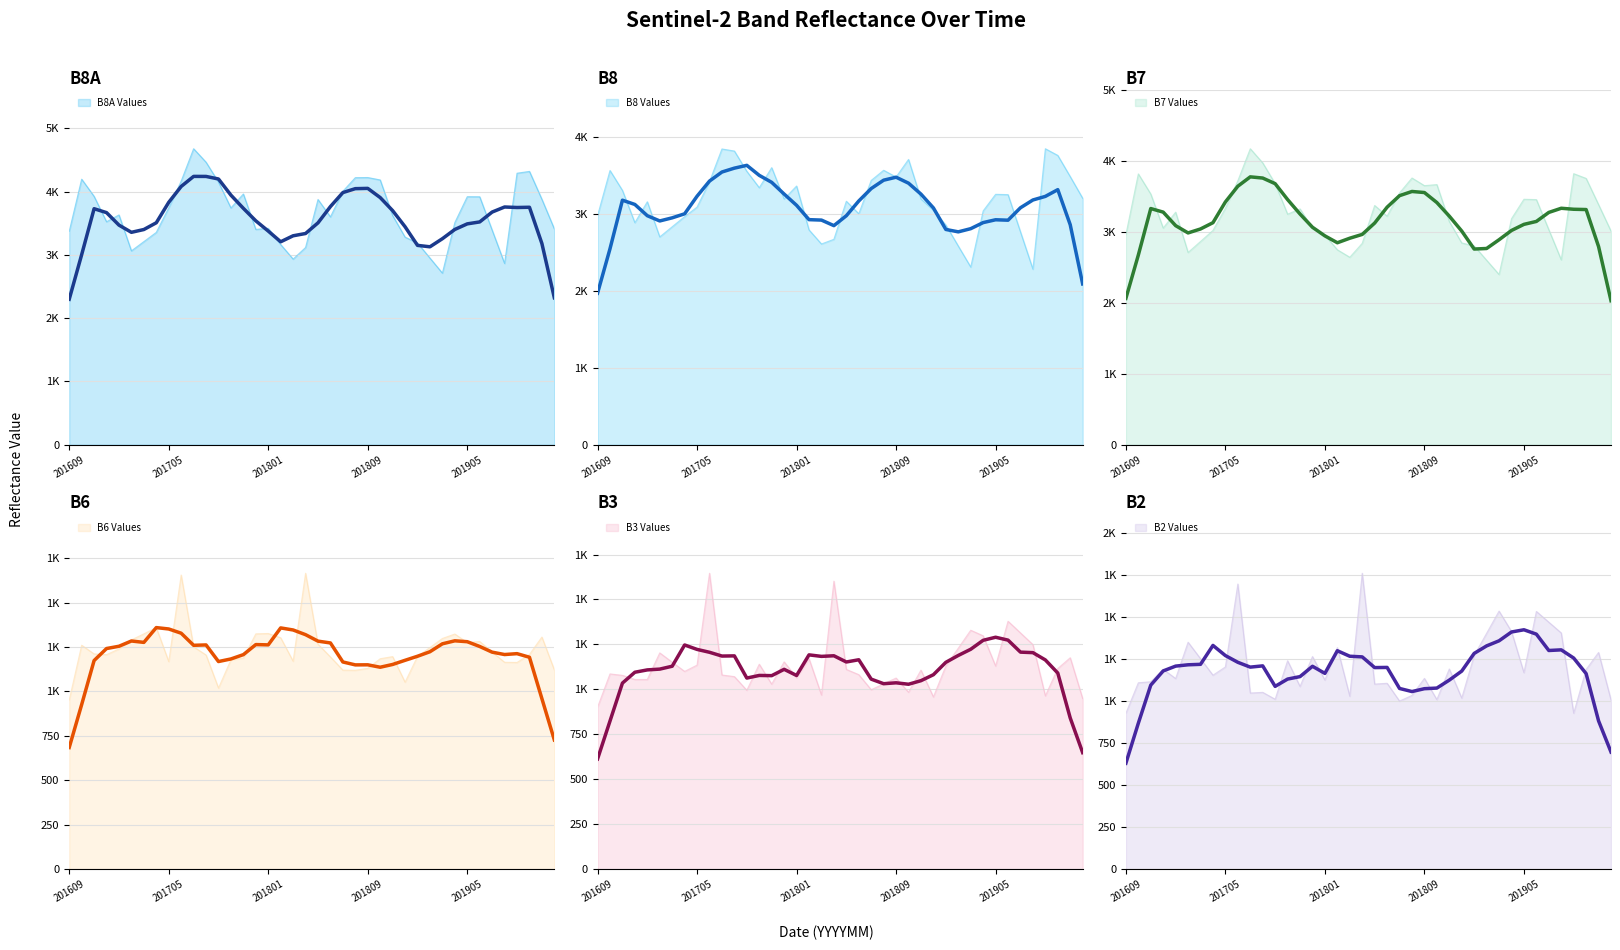

True or false: B7 5-Month Avg and B3 5-Month Avg cross at least once.

False